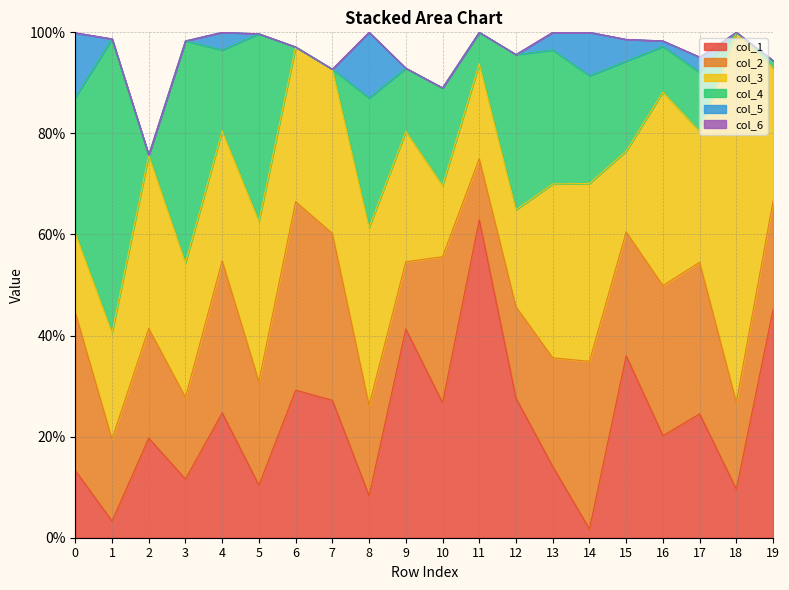

Which has a higher value, 19 or 7?

19